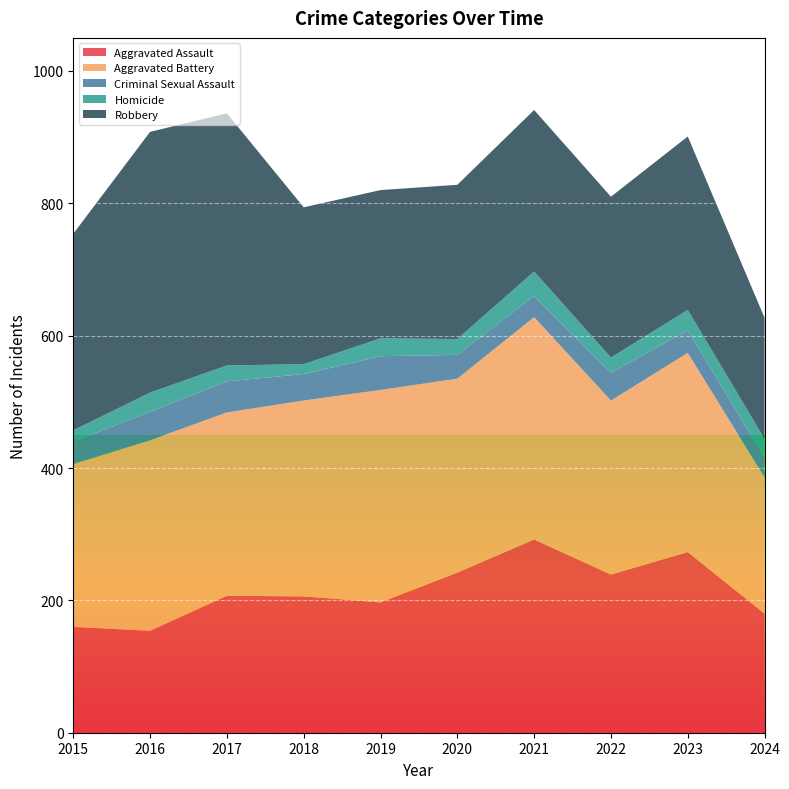

Reading left to right, what are all the values shown in this chart?

Aggravated Assault: 2015=160	2016=154	2017=207	2018=206	2019=197	2020=242	2021=292	2022=239	2023=273	2024=180
Aggravated Battery: 2015=246	2016=288	2017=277	2018=296	2019=321	2020=293	2021=336	2022=263	2023=301	2024=206
Criminal Sexual Assault: 2015=34	2016=43	2017=47	2018=40	2019=51	2020=36	2021=32	2022=42	2023=34	2024=30
Homicide: 2015=17	2016=29	2017=24	2018=15	2019=27	2020=24	2021=37	2022=23	2023=31	2024=28
Robbery: 2015=297	2016=394	2017=381	2018=237	2019=224	2020=233	2021=244	2022=243	2023=262	2024=183